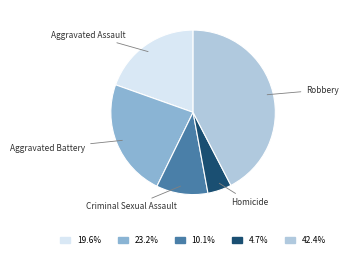

Which has a higher value, Criminal Sexual Assault or Robbery?

Robbery